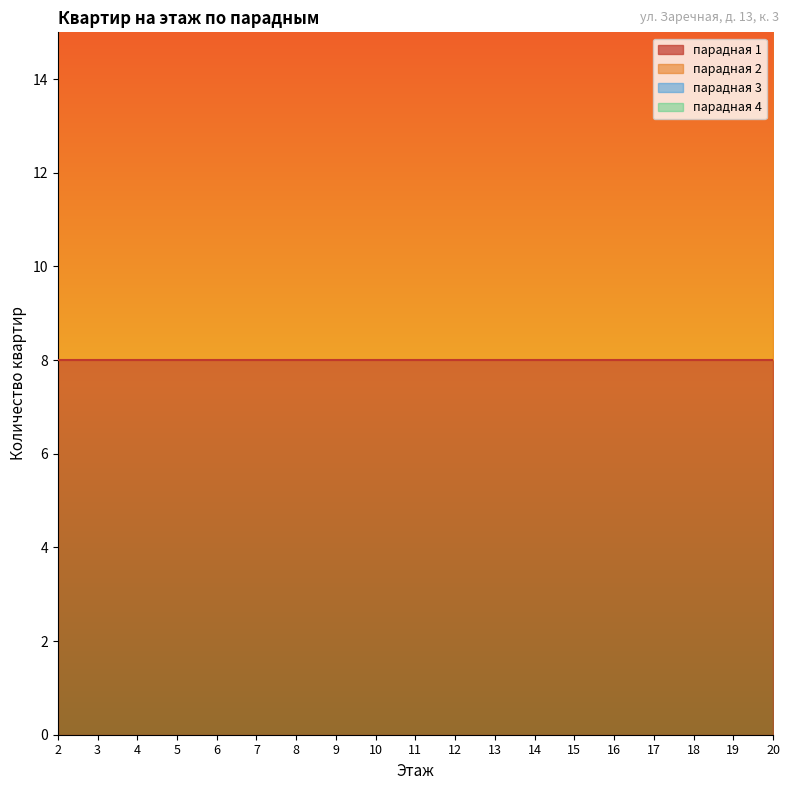

Between 6 and 12, which is larger?

6